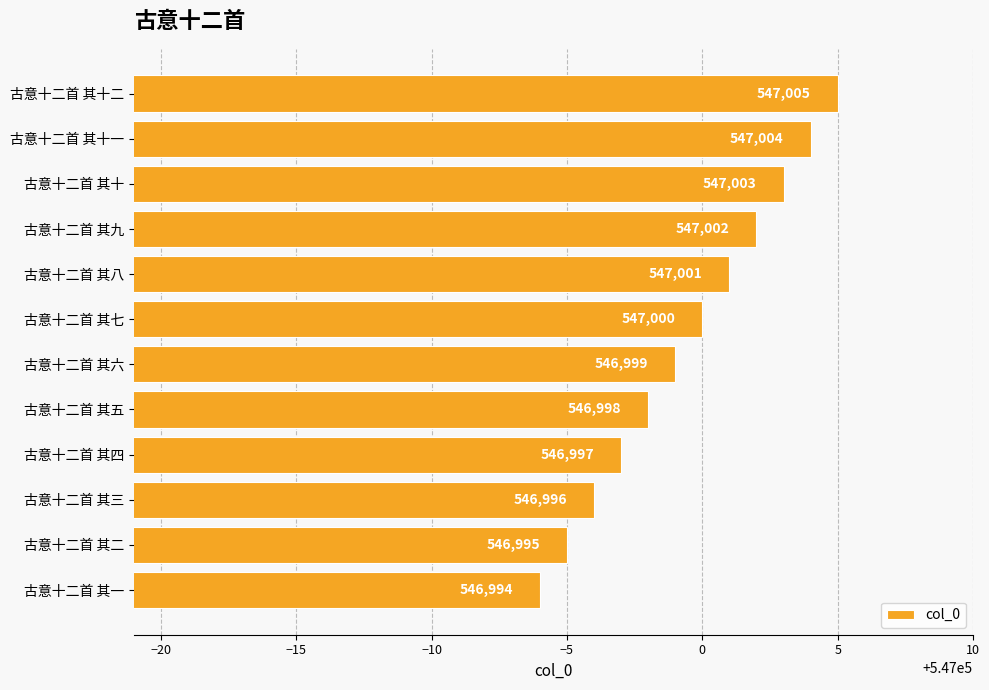

What is the approximate value at 古意十二首 其九, to the nearest 5?

547000